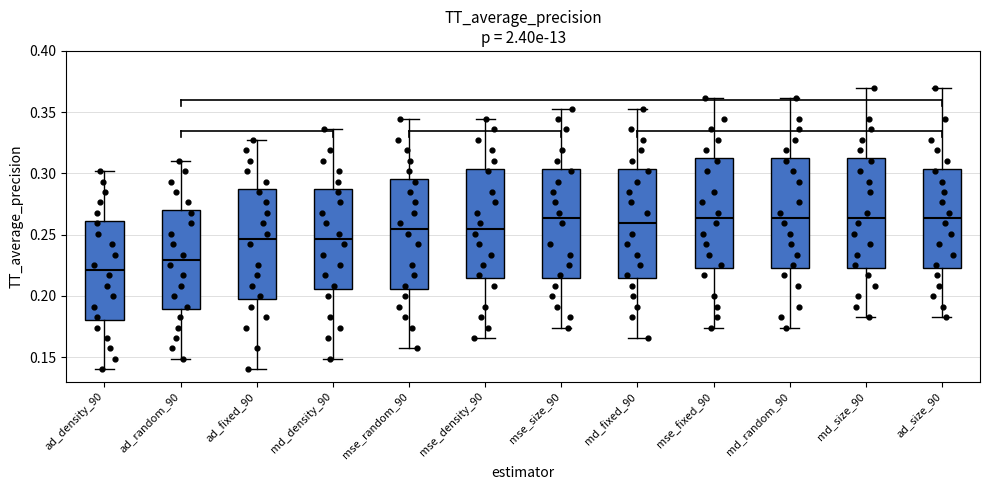

Reading left to right, transcribe this box plot: for each box, give where its median line is, the range the box spans, and where its two whiskers end, as read against the y-axis. The values are not printed on the chart, so give them approximately, as read against the axis.

ad_density_90: median 0.220, box 0.180 to 0.260, whiskers 0.140 to 0.300
ad_random_90: median 0.230, box 0.190 to 0.270, whiskers 0.150 to 0.310
ad_fixed_90: median 0.245, box 0.200 to 0.285, whiskers 0.140 to 0.325
md_density_90: median 0.245, box 0.205 to 0.285, whiskers 0.150 to 0.335
mse_random_90: median 0.255, box 0.205 to 0.295, whiskers 0.155 to 0.345
mse_density_90: median 0.255, box 0.215 to 0.305, whiskers 0.165 to 0.345
mse_size_90: median 0.265, box 0.215 to 0.305, whiskers 0.175 to 0.355
md_fixed_90: median 0.260, box 0.215 to 0.305, whiskers 0.165 to 0.355
mse_fixed_90: median 0.265, box 0.225 to 0.315, whiskers 0.175 to 0.360
md_random_90: median 0.265, box 0.225 to 0.315, whiskers 0.175 to 0.360
md_size_90: median 0.265, box 0.225 to 0.315, whiskers 0.185 to 0.370
ad_size_90: median 0.265, box 0.225 to 0.305, whiskers 0.185 to 0.370